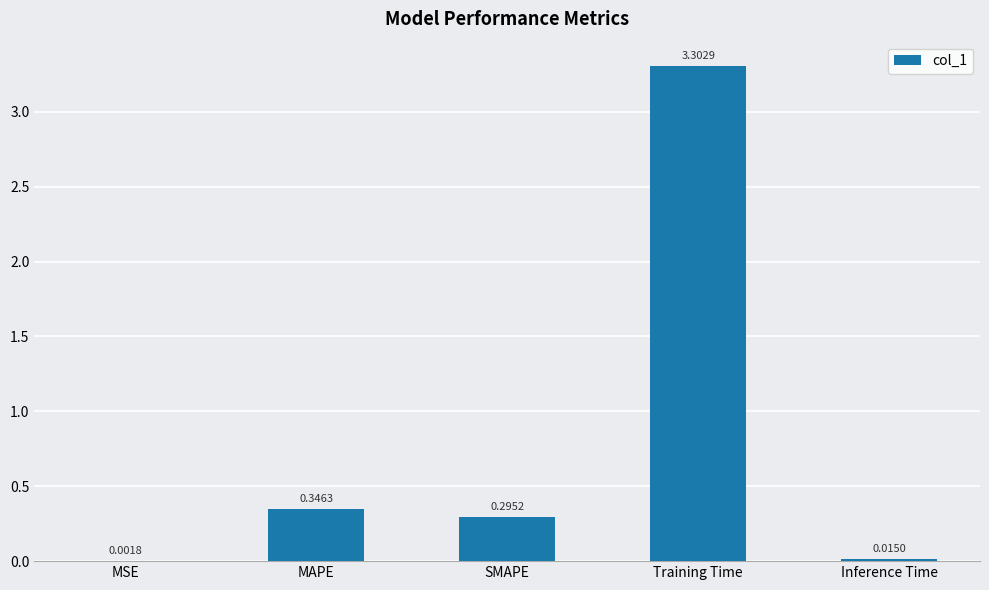

At which label is the value closest to 1?

MAPE